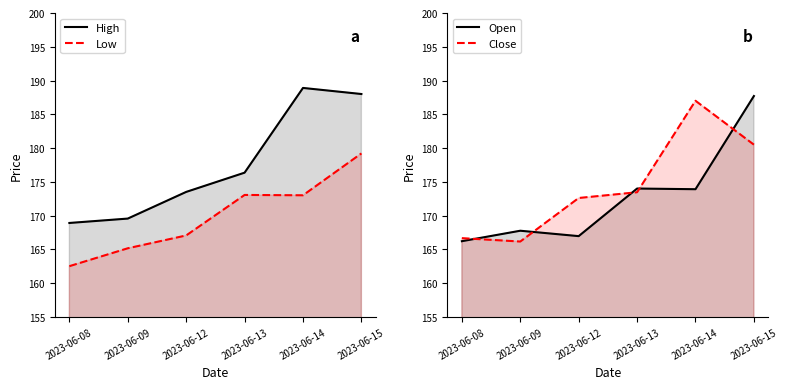

What is the difference between the second highest and minimum values in the High series?

19.1